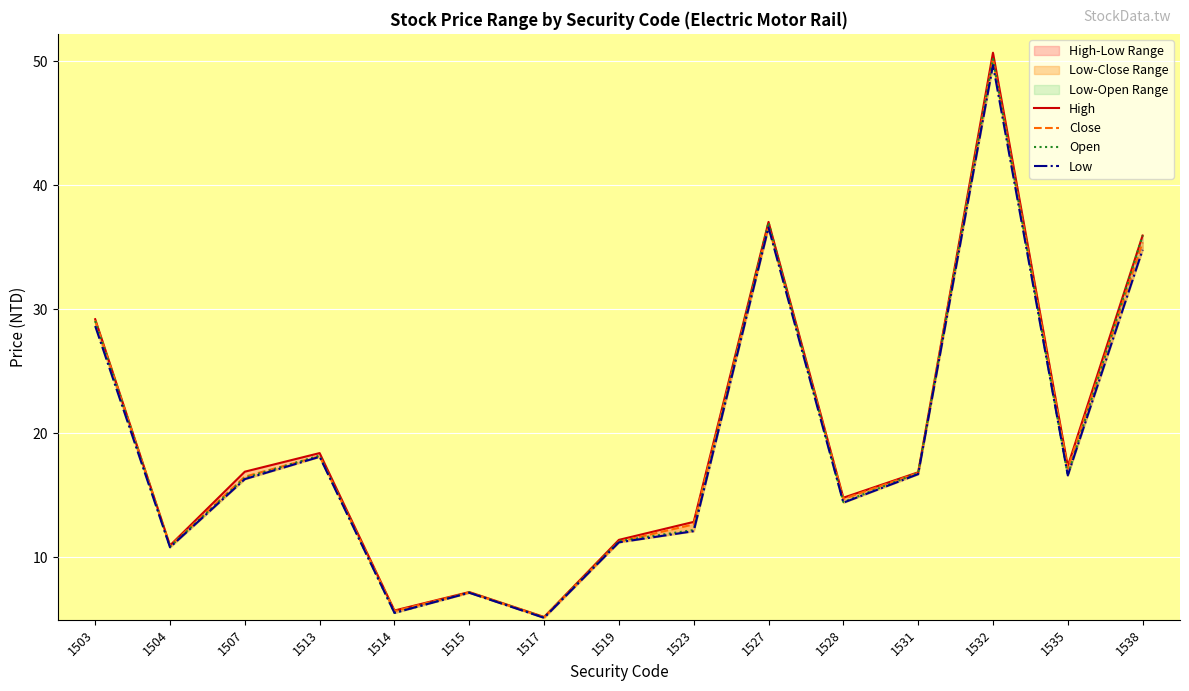

True or false: High and Open cross at least once.

False